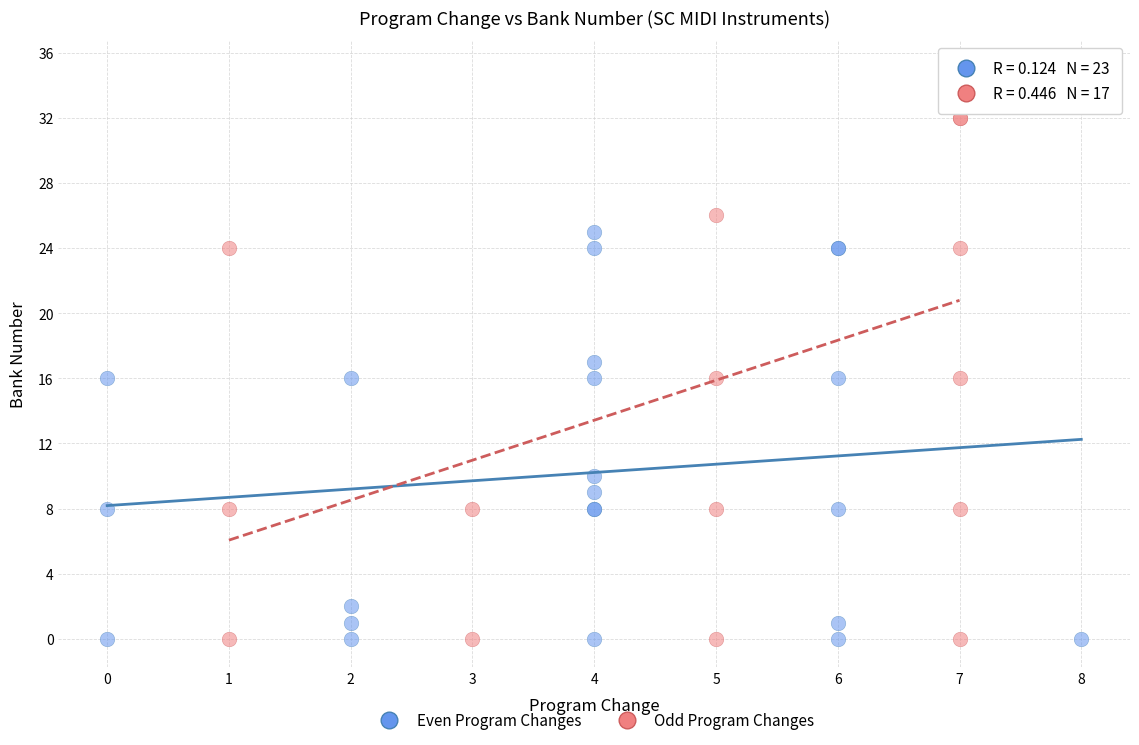

Which series has the largest Y range (max minus min)?

Odd Program Changes